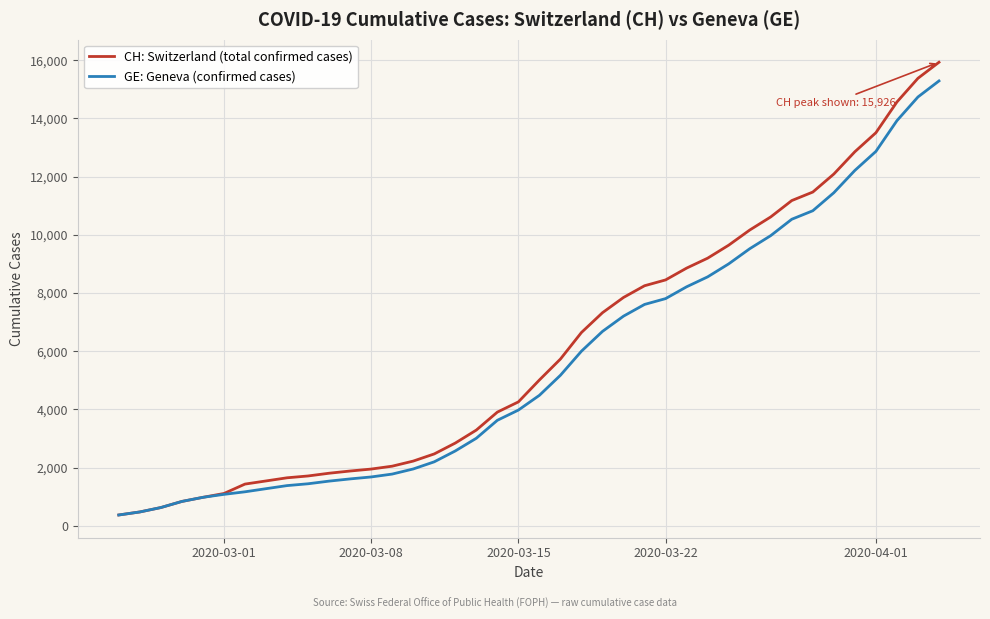

Which series has the largest range (max minus min)?

CH: Switzerland (total confirmed cases)